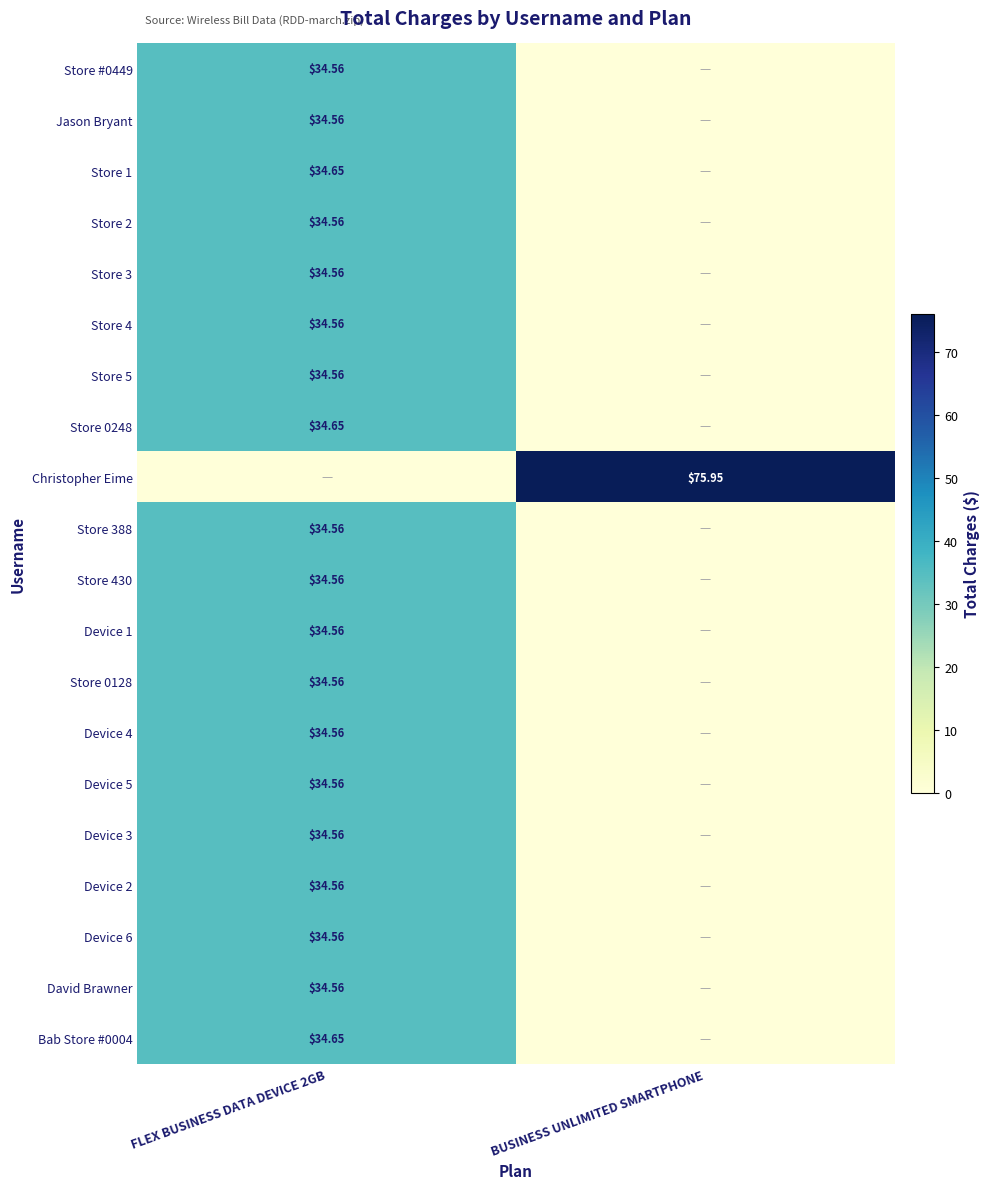

Which category has the highest value in the Jason Bryant series?

FLEX BUSINESS DATA DEVICE 2GB